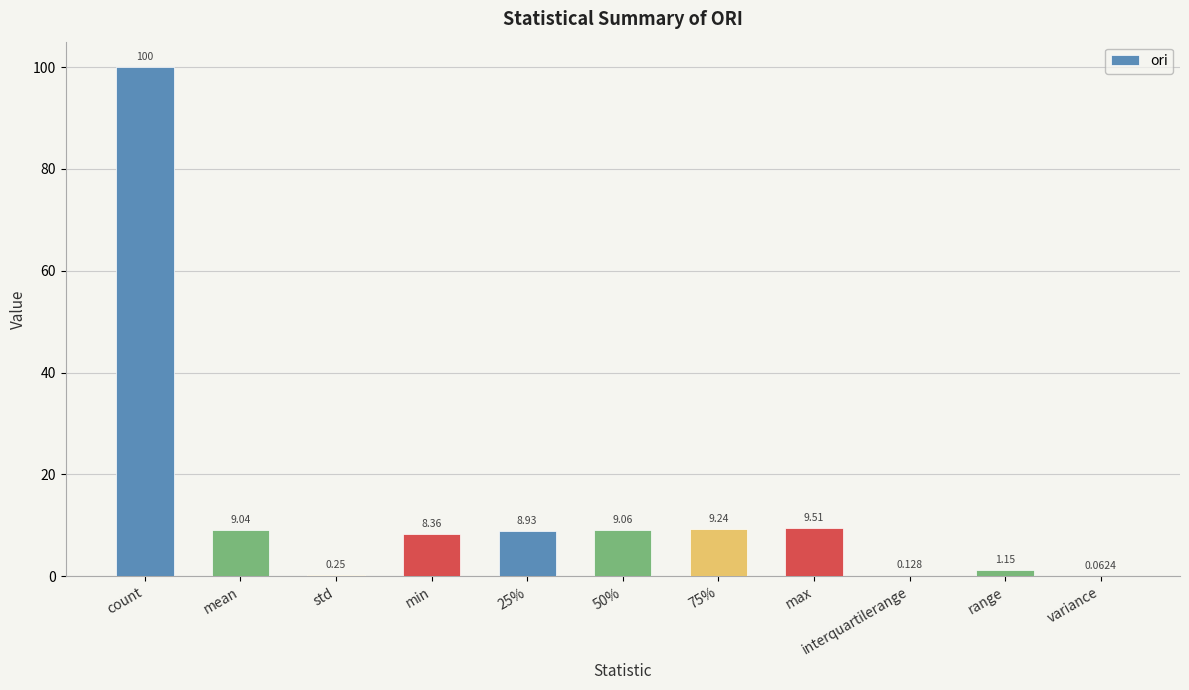

Where is the data nearest to the value 50?

max